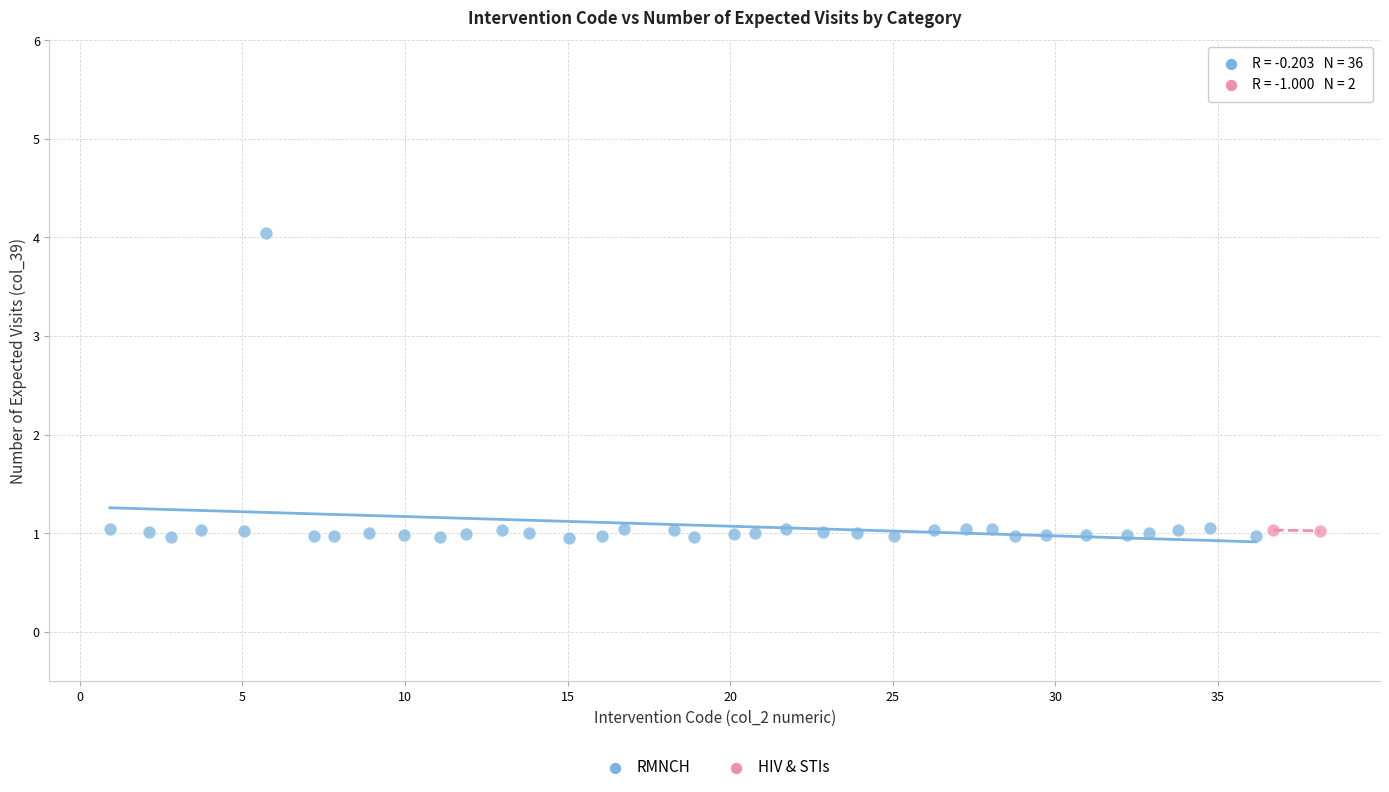

What are all the series names shown in the legend?

RMNCH, HIV & STIs